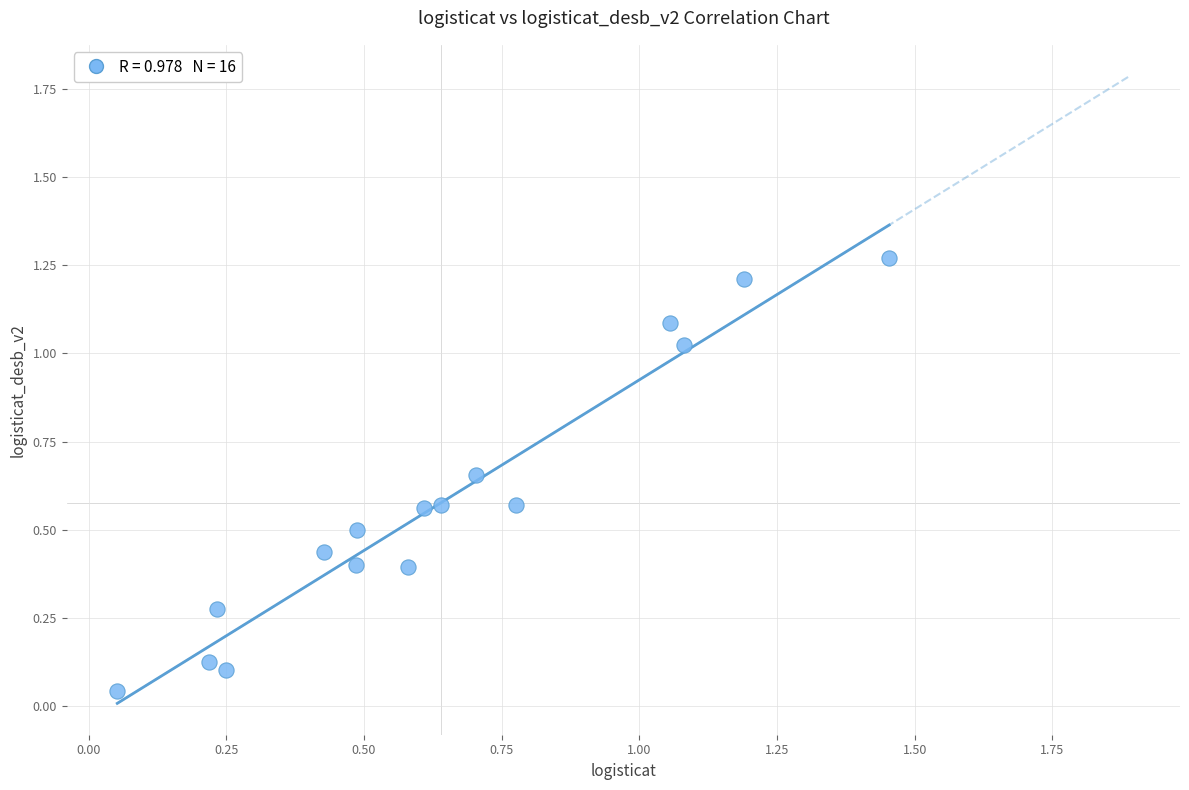

What is the range of Y values (max minus min)?

1.2